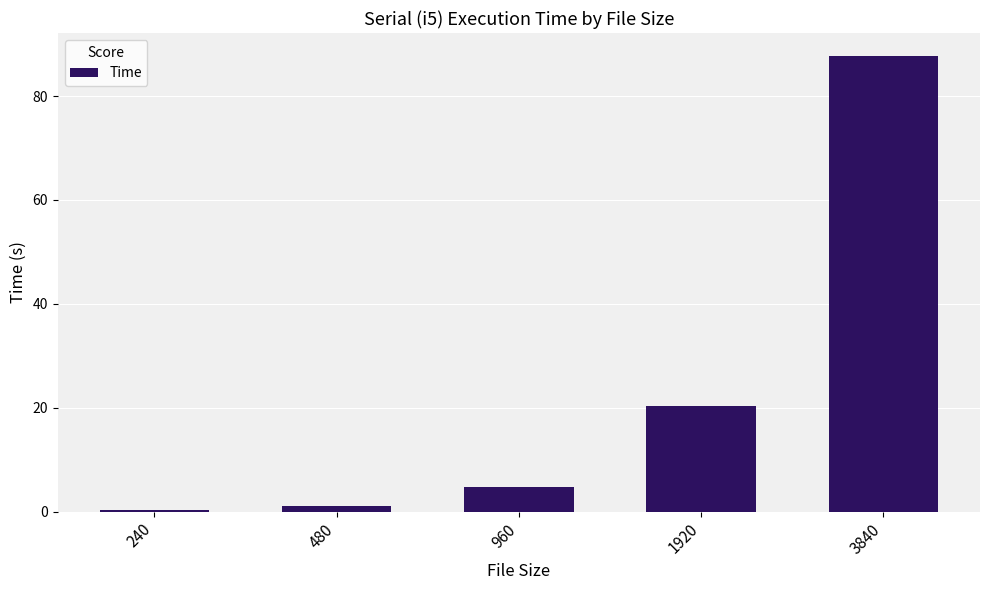

At which label is the value closest to 44?

1920